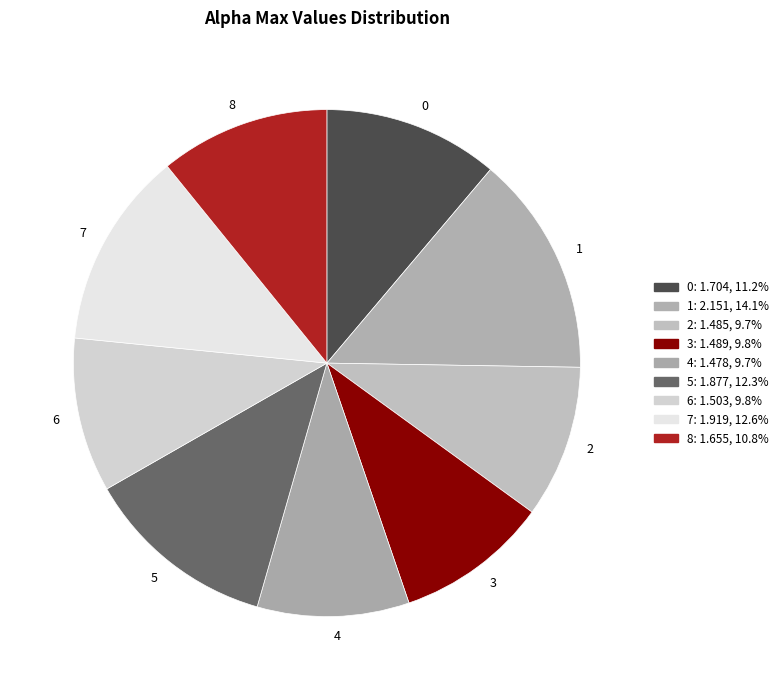

Is there a majority slice in this chart?

No